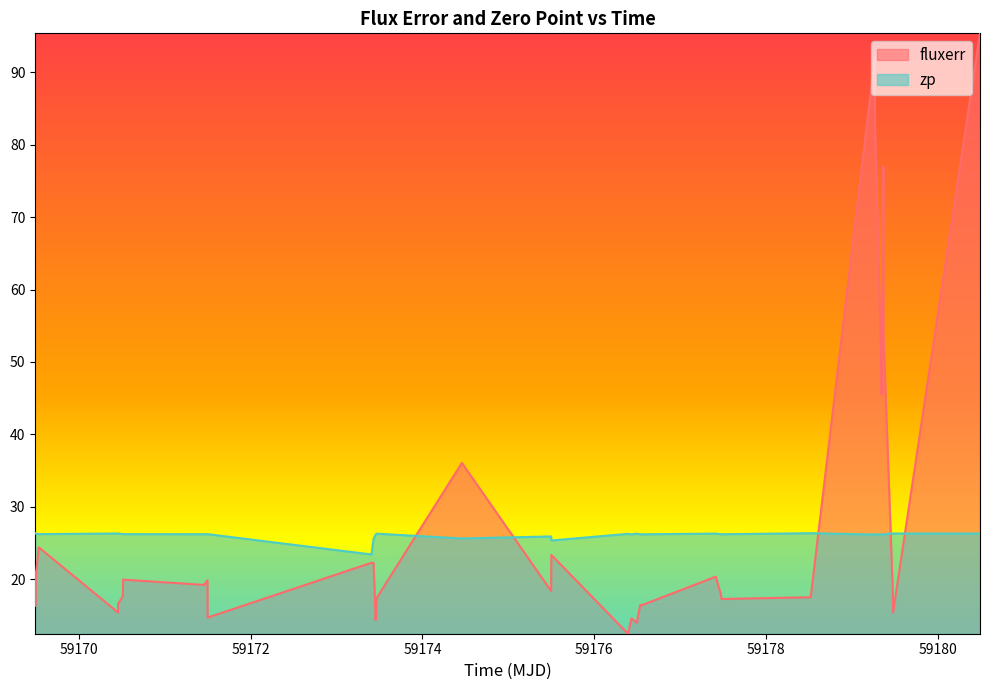

What is the value of the zp point at the 5th from the left?

26.2